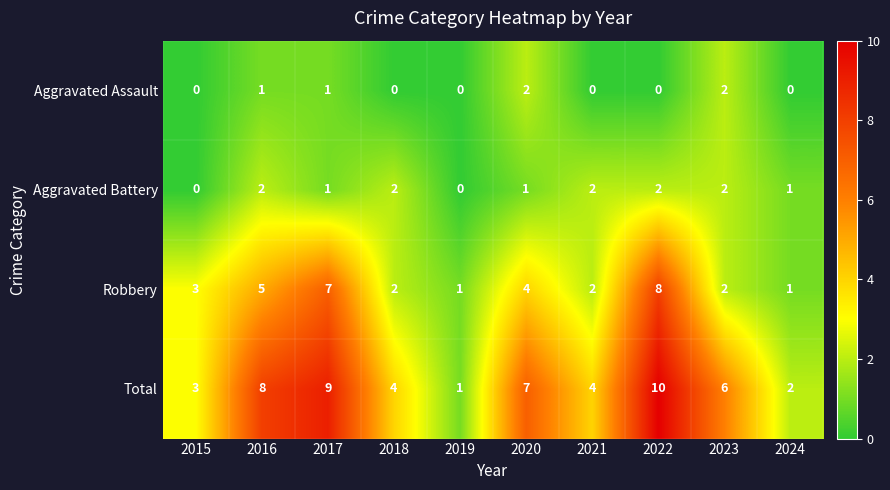

At which label does Robbery reach its peak?

2022